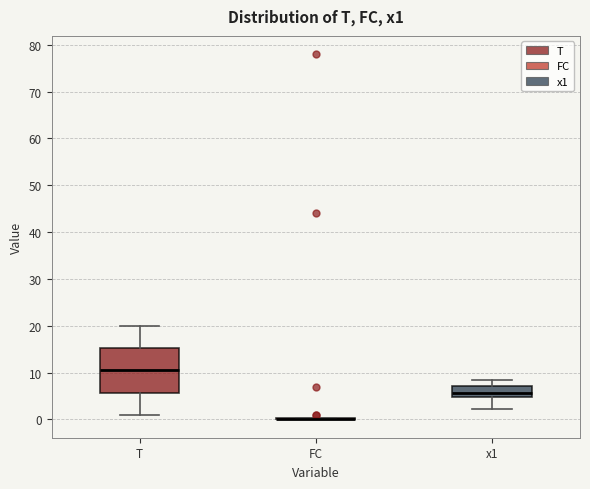

Reading left to right, read every box against the y-axis: the position of its median line, the range the box covers, and the ends of its whiskers. The values are not printed on the chart, so give them approximately, as read against the axis.

T: median 11, box 6 to 15, whiskers 1 to 20
FC: box collapsed to a line at 0, whiskers 0 to 0
x1: median 6, box 5 to 7, whiskers 2 to 8